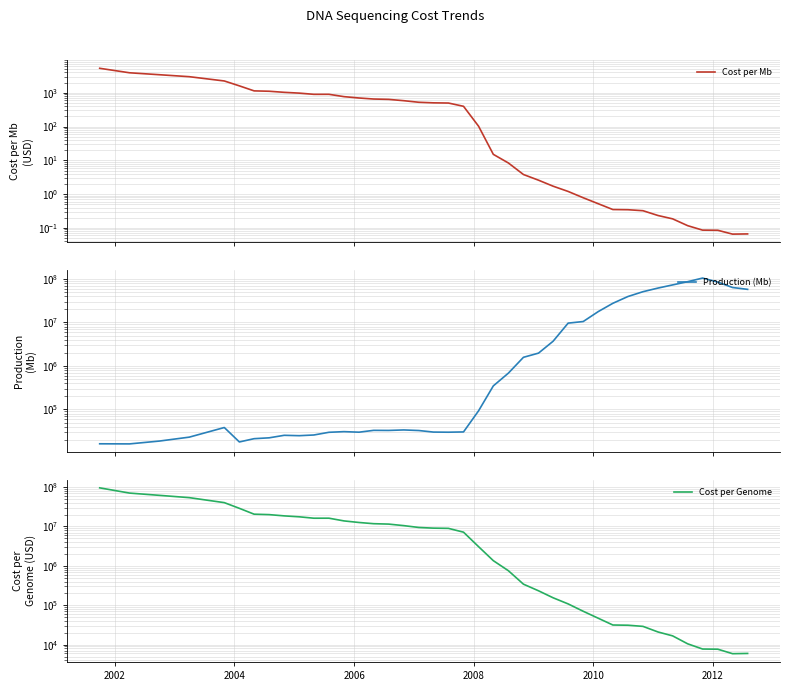

In Cost per Mb, how many points are higher than both neighbors (excluding endpoints)?

1